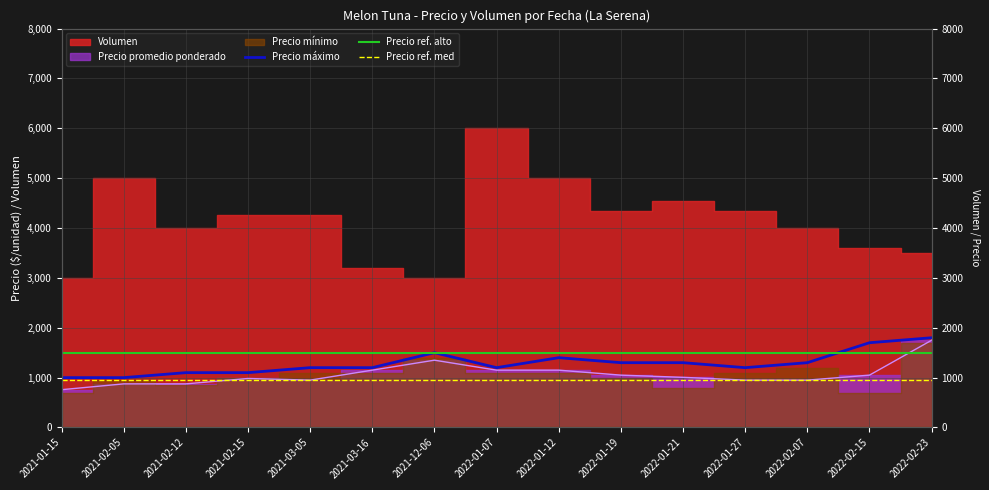

Is the value of Precio promedio ponderado at 2022-01-07 greater than the value of Precio máximo at 2021-02-12?

Yes